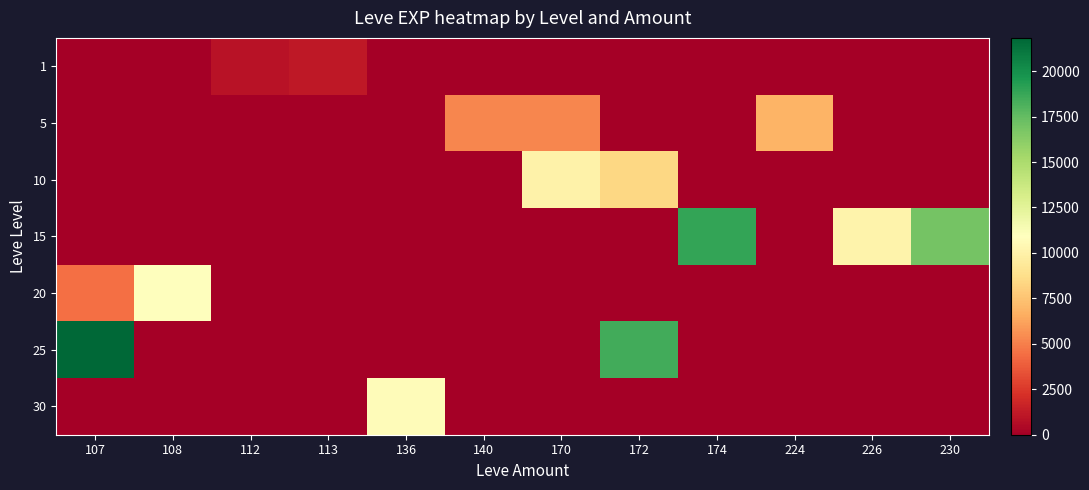

What is the spread (max minus min) of values at 224?

6840